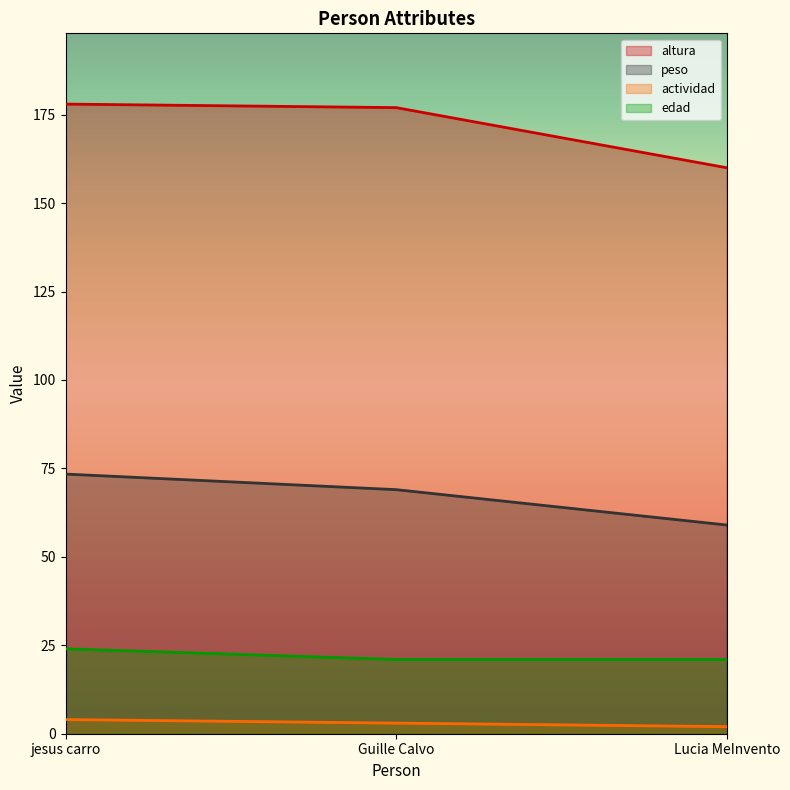

Reading left to right, transcribe all the data shown in this chart.

altura: jesus carro=178.0	Guille Calvo=177.0	Lucia MeInvento=160.0
peso: jesus carro=73.4	Guille Calvo=69.0	Lucia MeInvento=59.0
actividad: jesus carro=4.0	Guille Calvo=3.0	Lucia MeInvento=2.0
edad: jesus carro=24.0	Guille Calvo=21.0	Lucia MeInvento=21.0